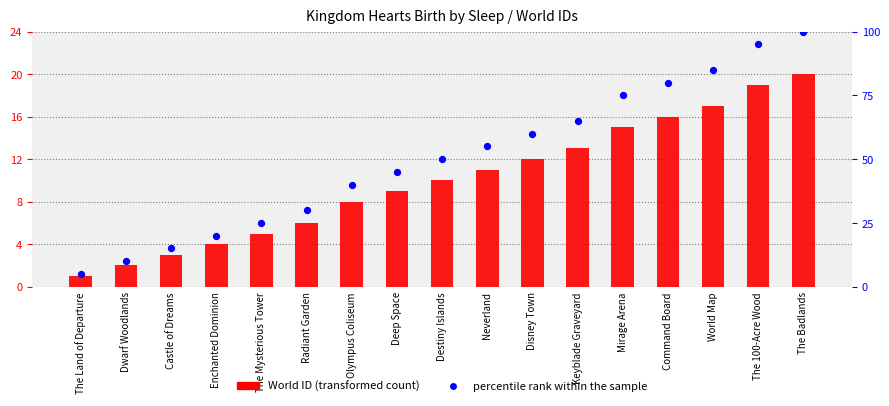

What are all the series names shown in the legend?

World ID, percentile rank within the sample